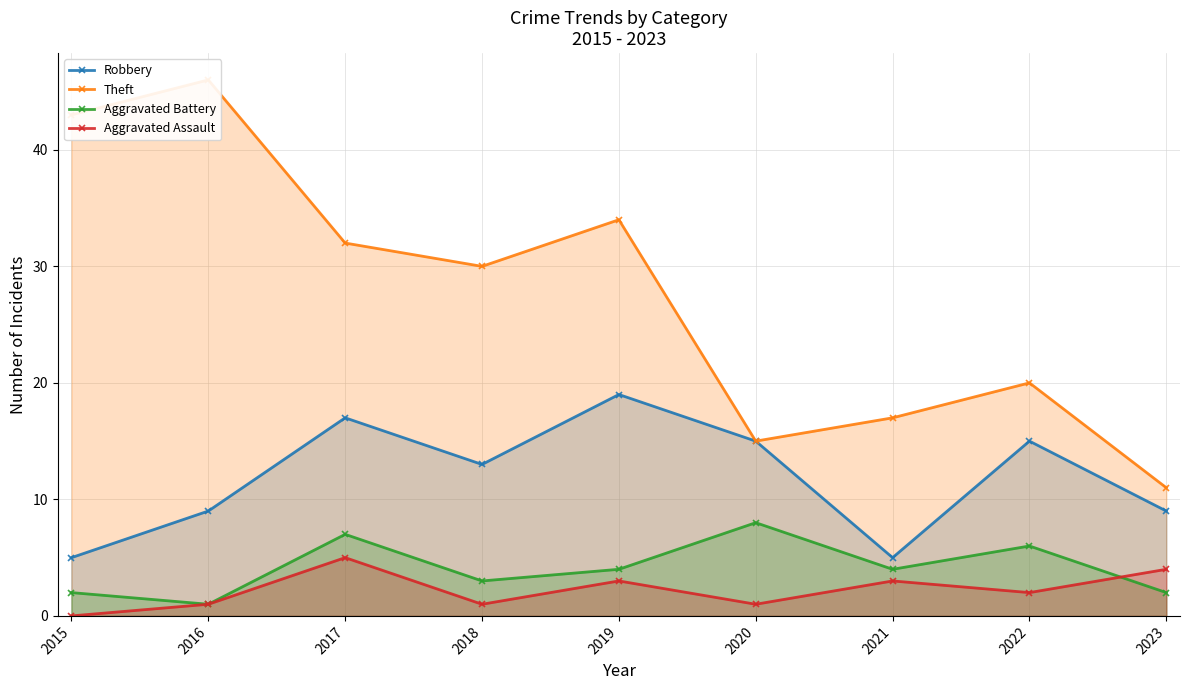

Which has a higher value, 2015 or 2022?

2022